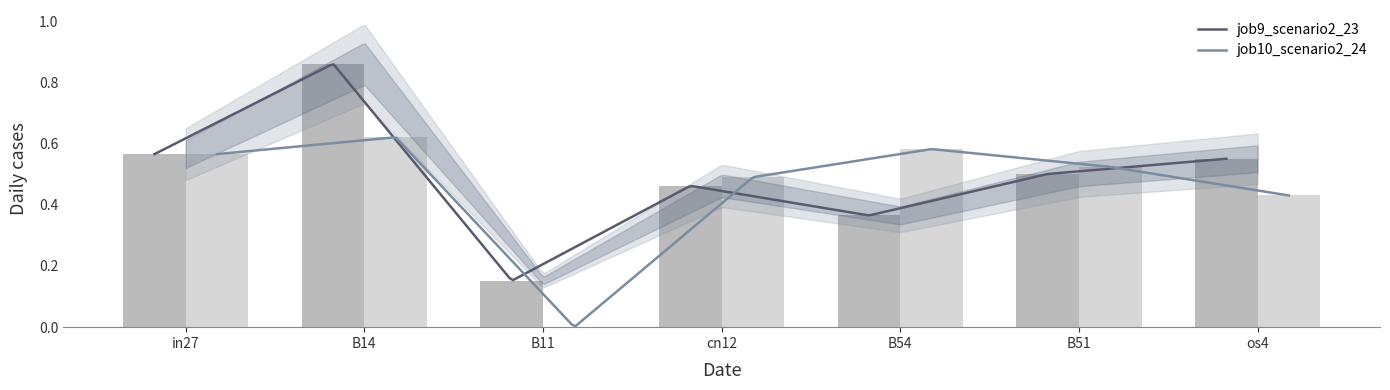

What is the label of the 6th bar from the left?

B51